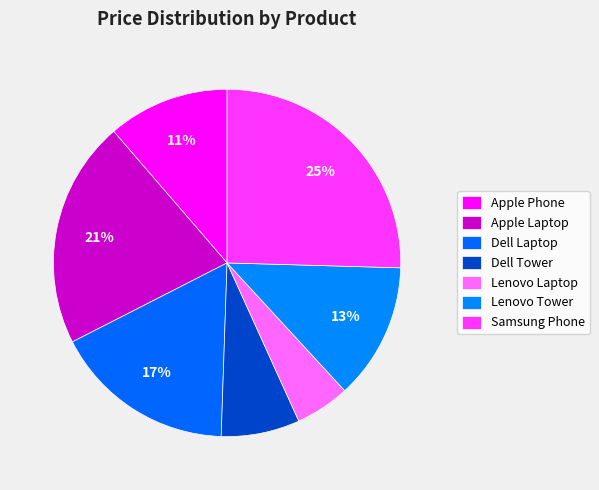

The Lenovo Tower slice represents 23% of the pie. True or false?

False